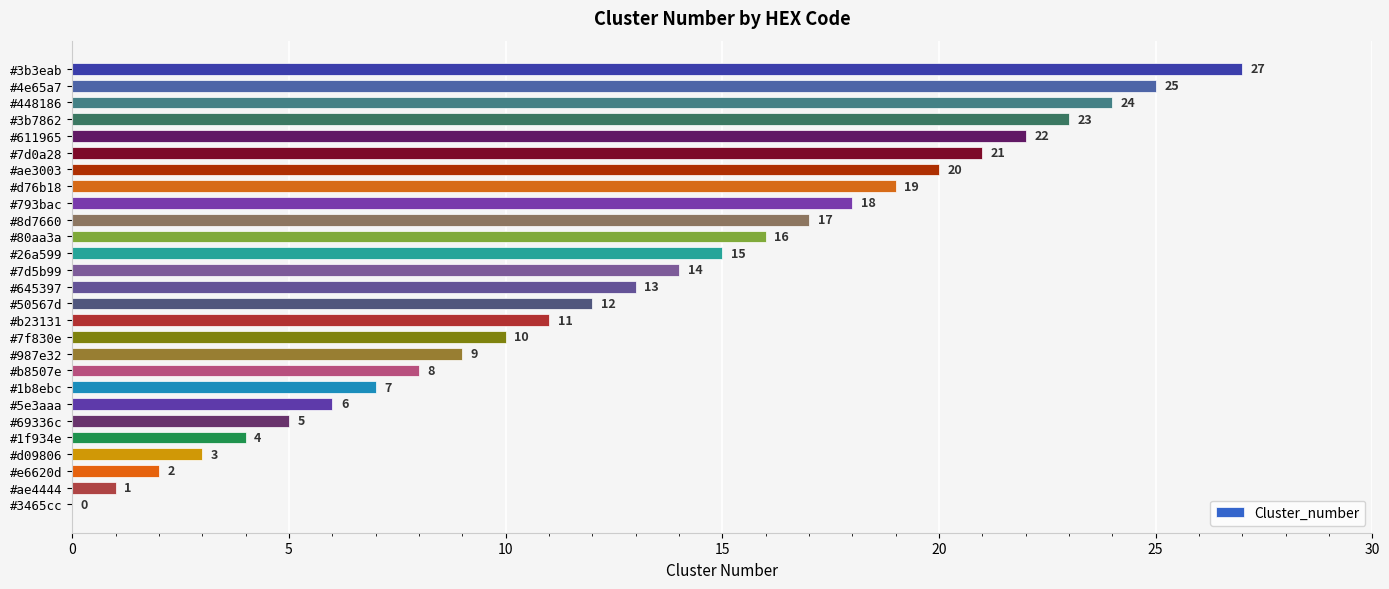

How many series are shown in this chart?

1